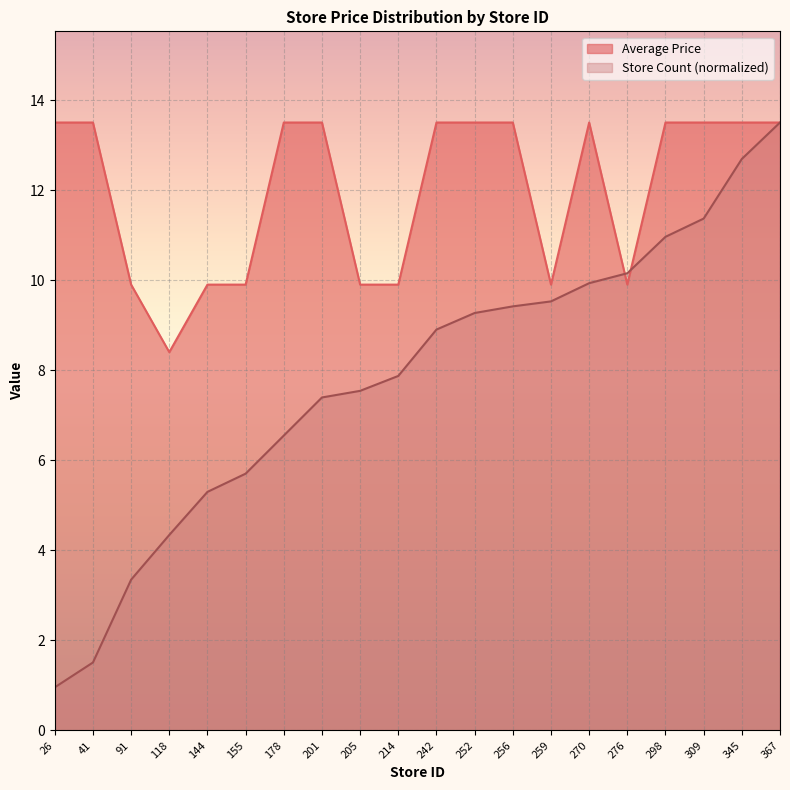

What is the lowest value of the Average Price series?

8.4